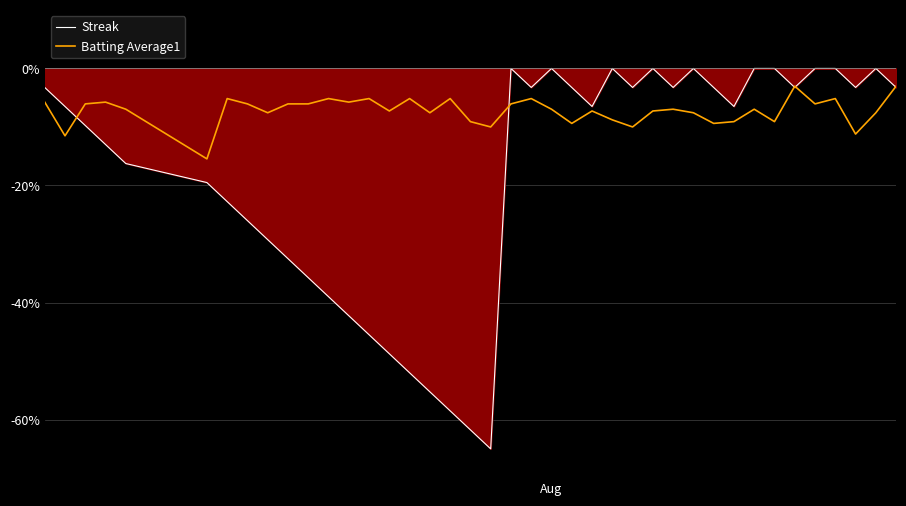

Which series has the largest total across all categories?

Batting Average1